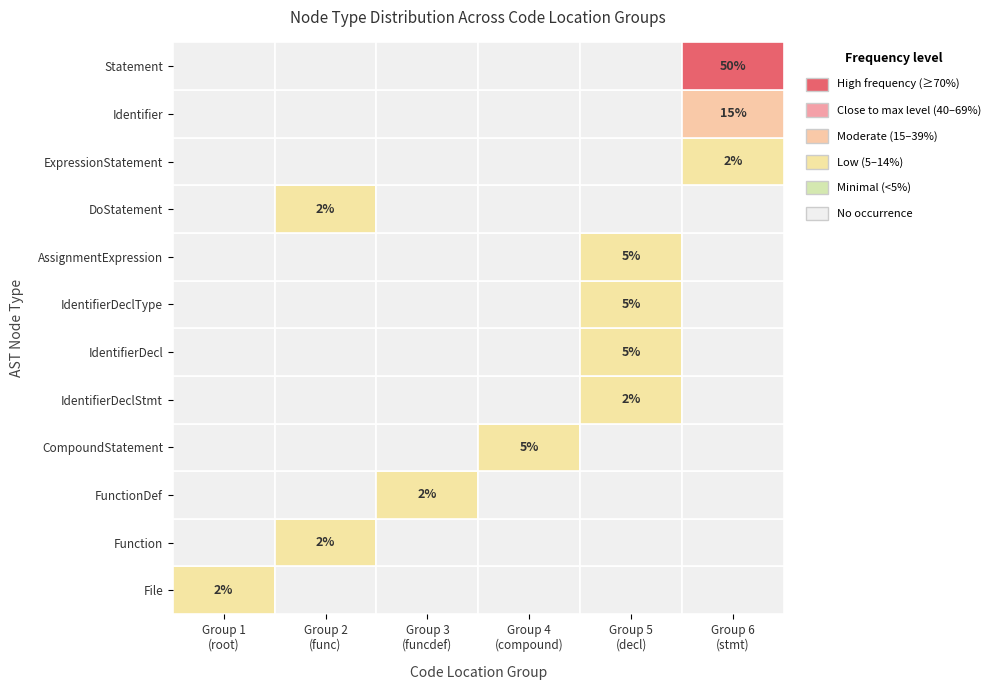

Is the value of Function at 0 greater than the value of Statement at 1?

No